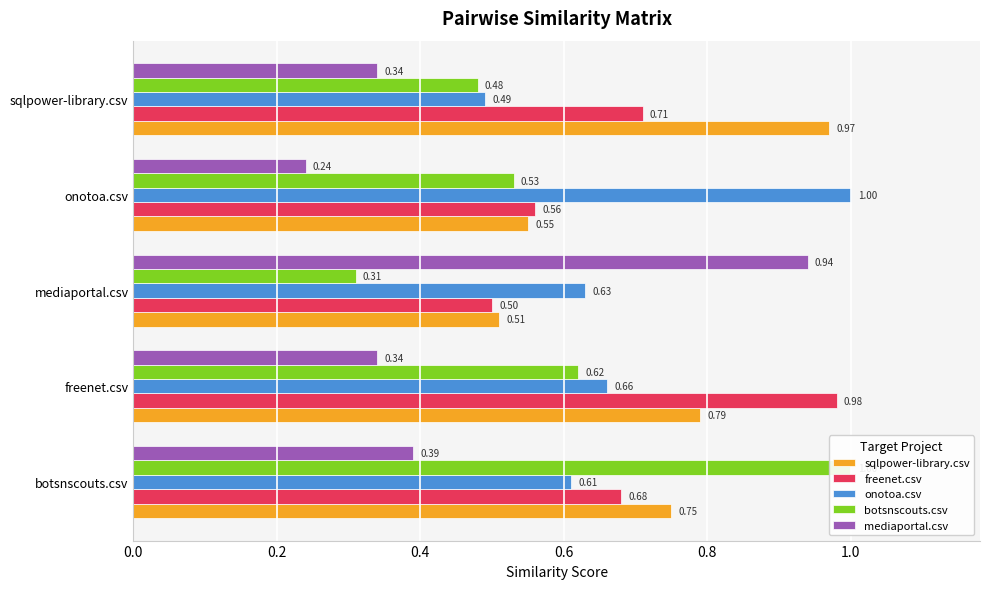

True or false: freenet.csv has a value of 0.7 at sqlpower-library.csv.

True